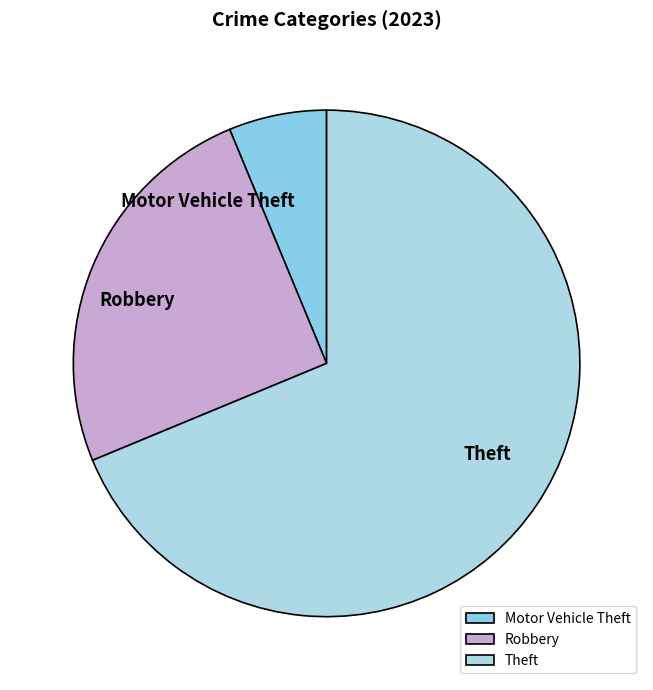

True or false: Theft accounts for 69% of the total.

True